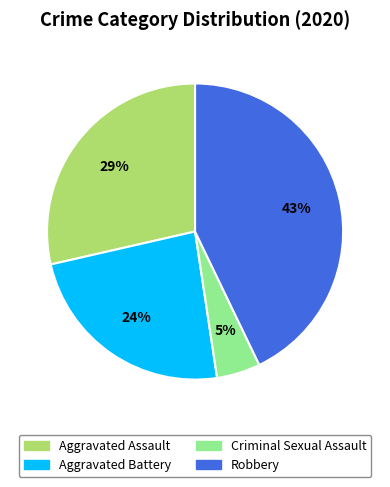

Does any single category account for the majority?

No